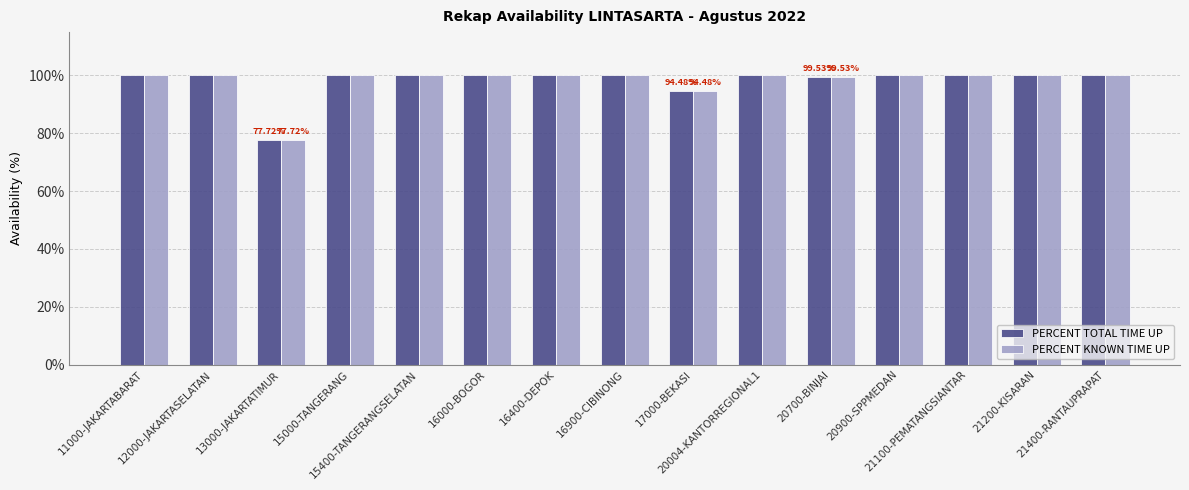

At how many categories does at least one series exceed 84?

14